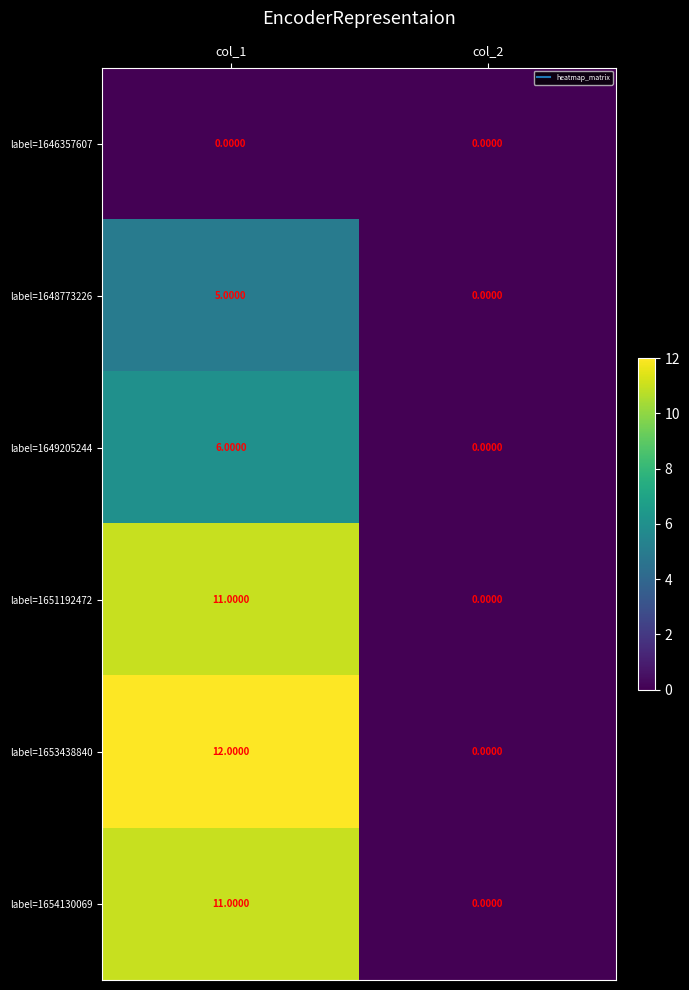

Which category has the highest value across all series?

col_1